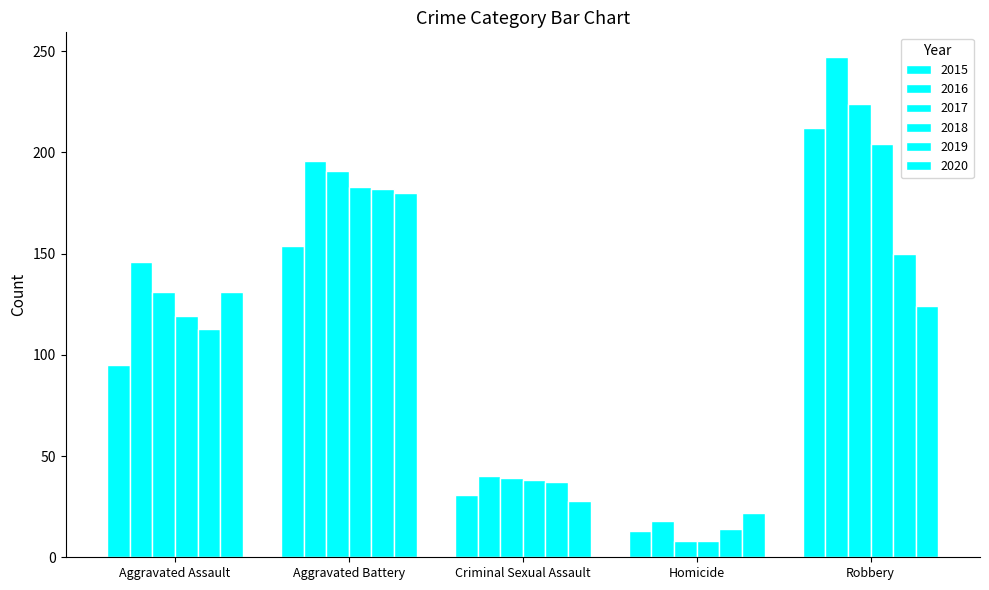

How many 2017 values are between 39 and 191?

3